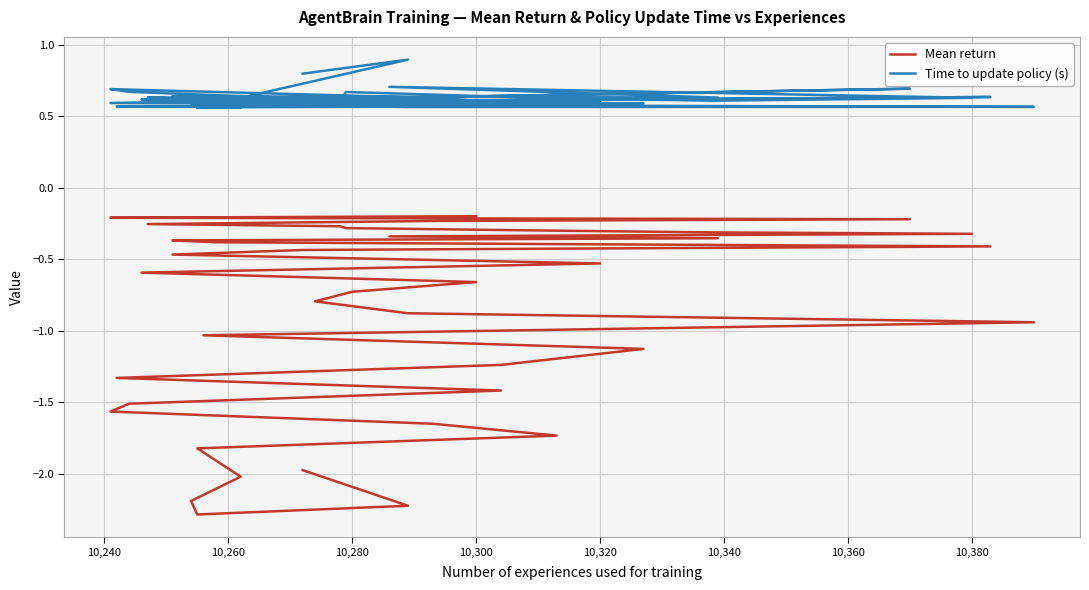

Where is the first local maximum for Time to update policy (s)?

10,240